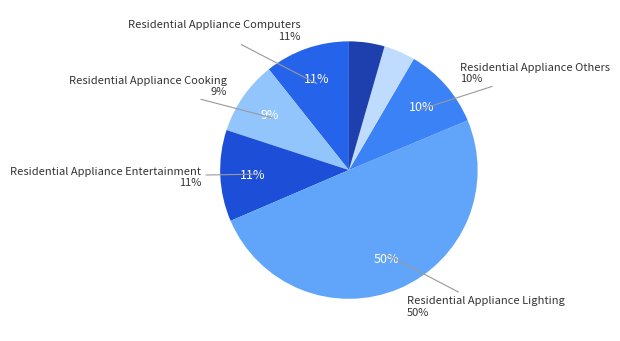

To the nearest percent, what percentage of the pie is Residential Appliance Refrigeration (DKE)?

4%